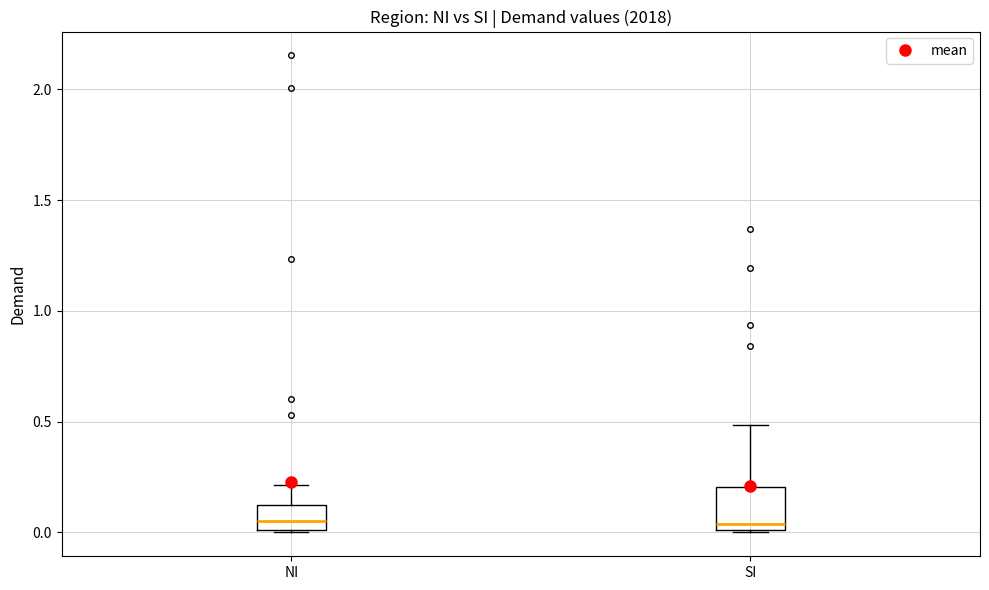

Reading left to right, transcribe this box plot: for each box, give where its median line is, the range the box spans, and where its two whiskers end, as read against the y-axis. The values are not printed on the chart, so give them approximately, as read against the axis.

NI: median 0.05, box 0.00 to 0.10, whiskers 0.00 to 0.20
SI: median 0.05, box 0.00 to 0.20, whiskers 0.00 to 0.50